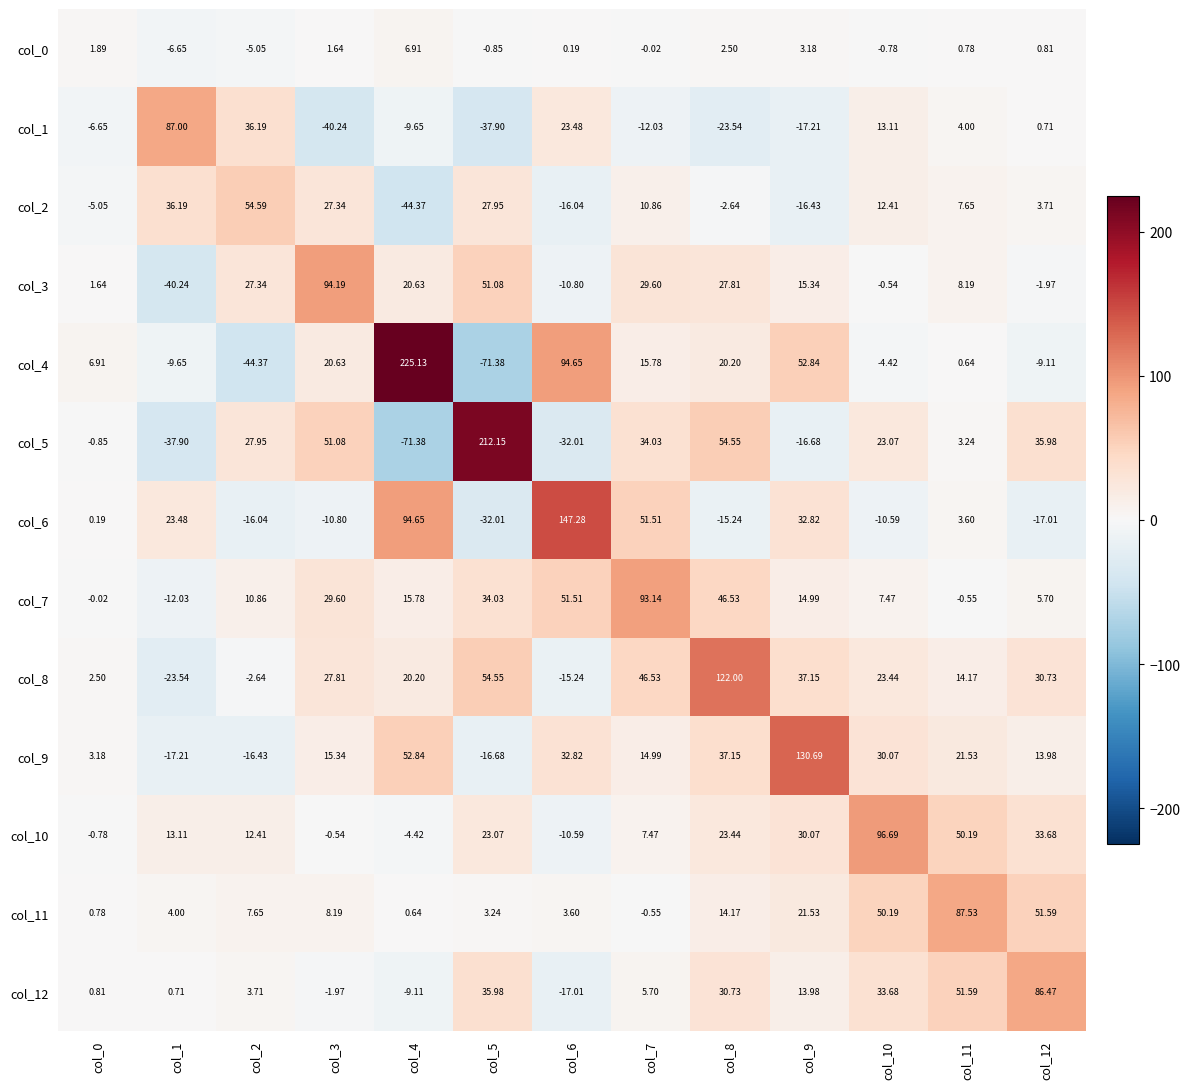

Is the value of col_4 at col_0 greater than the value of col_11 at col_3?

No